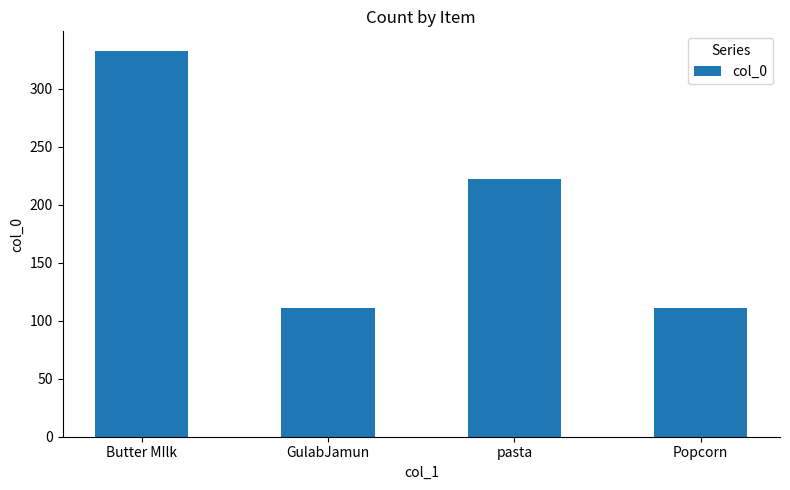

What is the sum of the values at Popcorn and pasta?

333